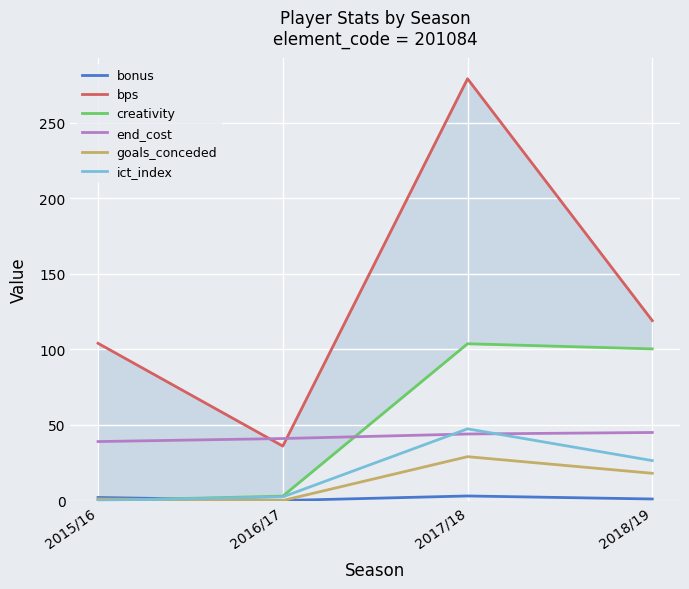

What is the label of the 4th point from the left?

2018/19